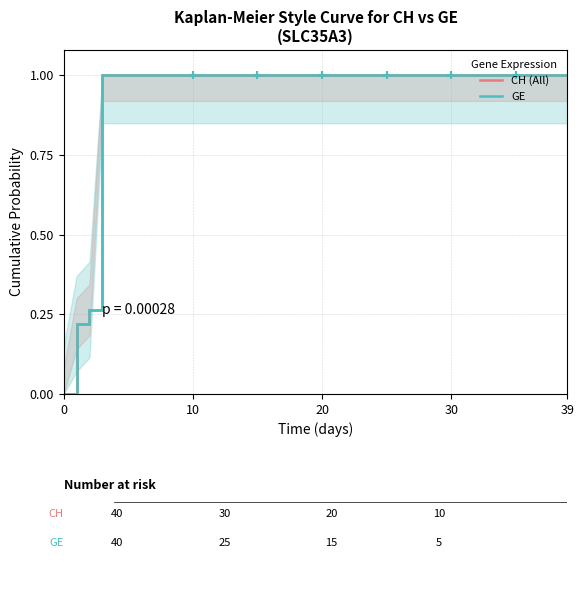

Which has a higher value, 19 or 25?

19